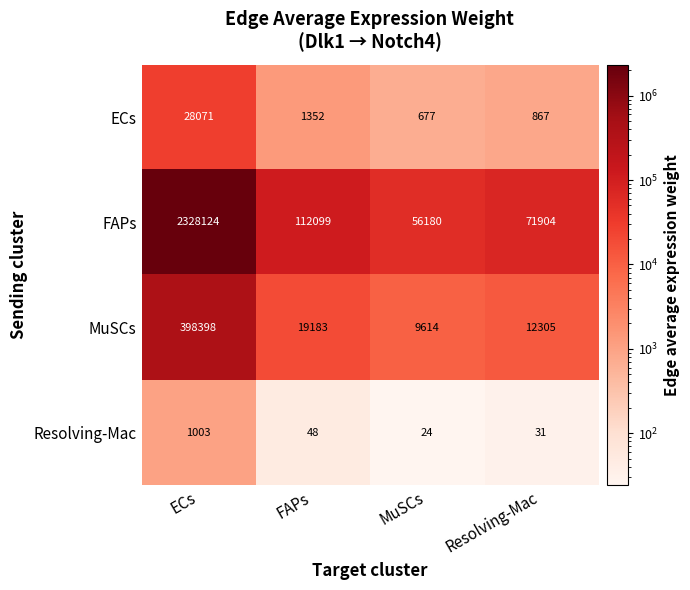

Which series has the largest total across all categories?

FAPs